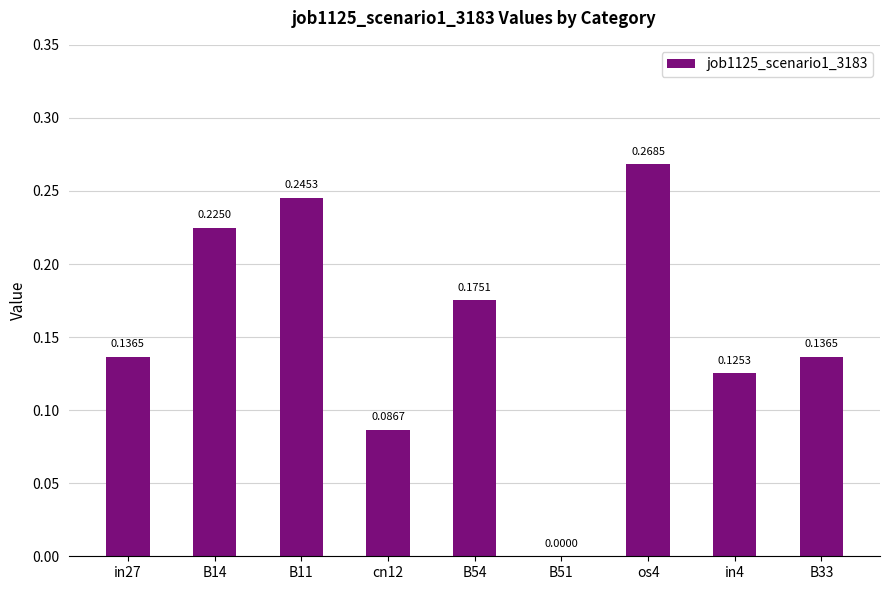

What is the sum of all values?

1.4